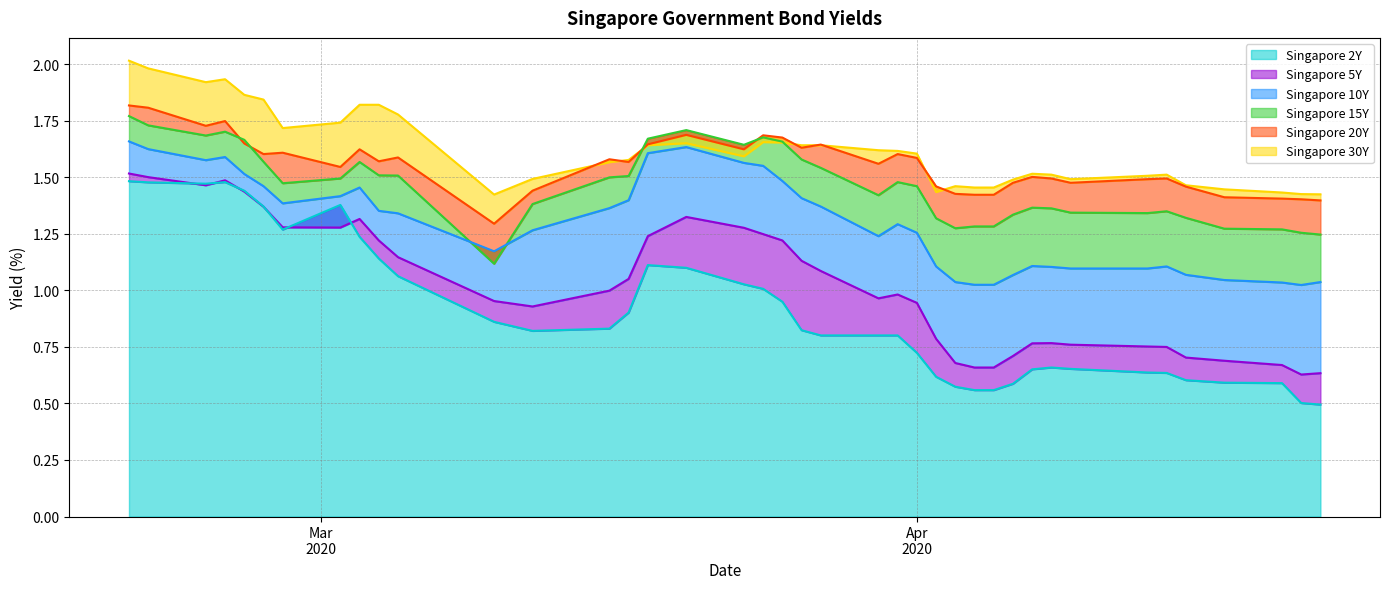

List the series in order of their peak value, lowest first.

Singapore 2Y, Singapore 5Y, Singapore 10Y, Singapore 15Y, Singapore 20Y, Singapore 30Y